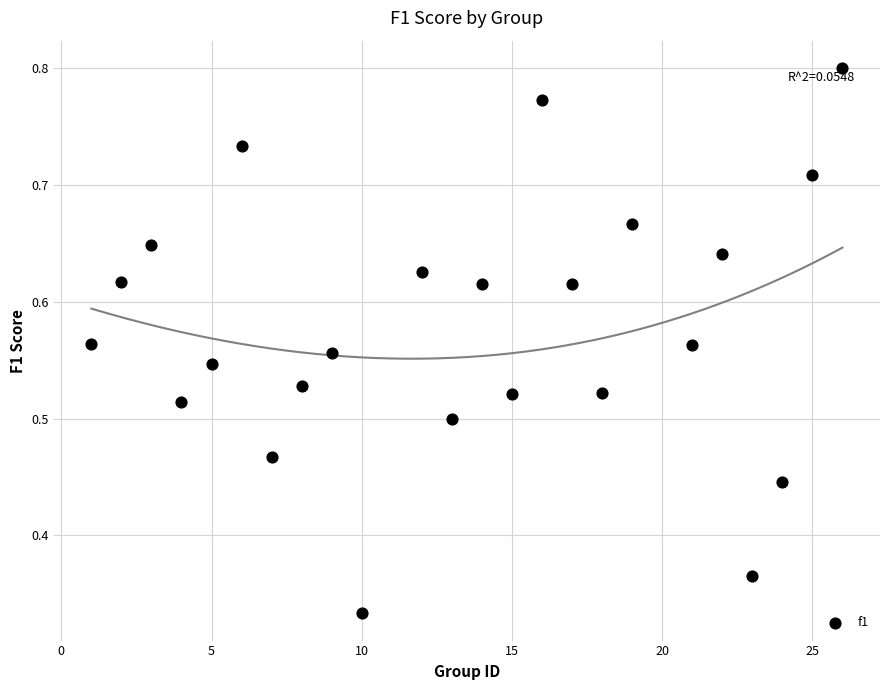

What is the range of X values (max minus min)?

25.0